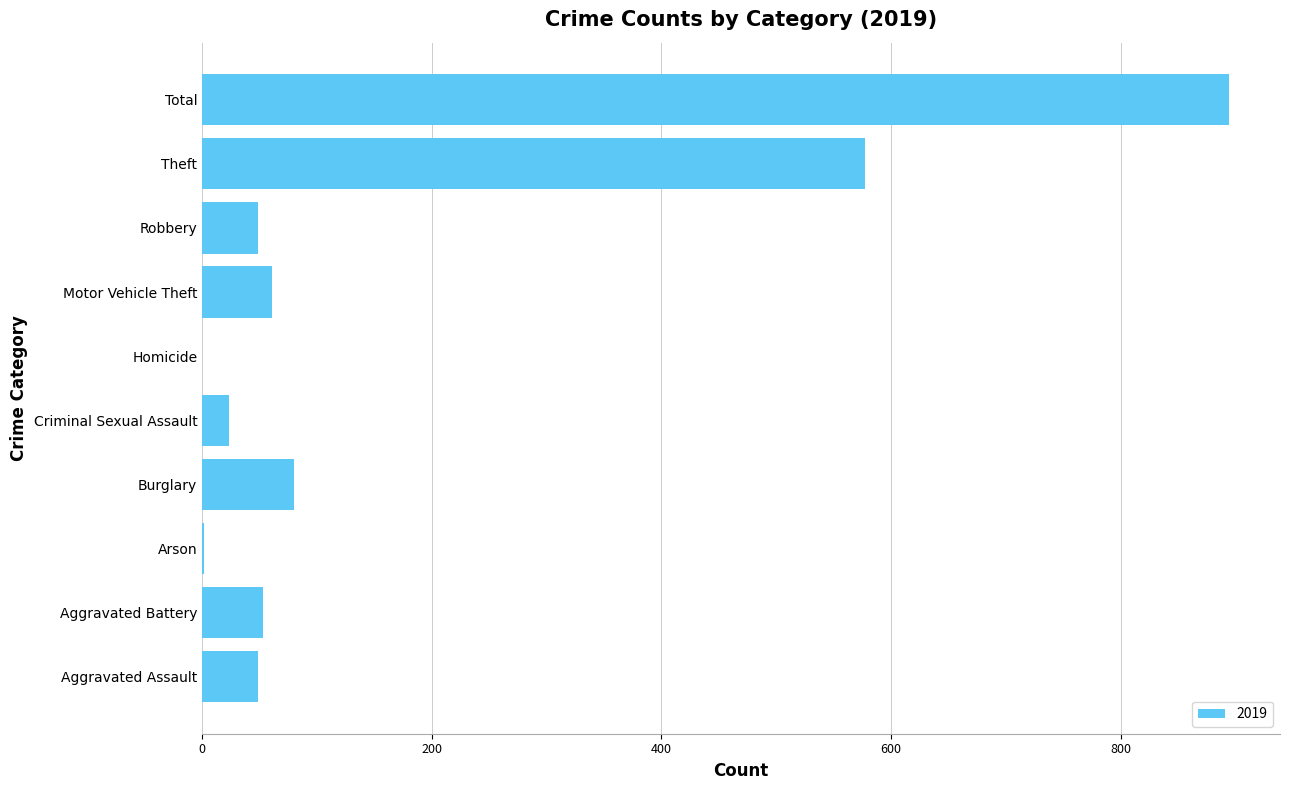

Which has a higher value, Burglary or Robbery?

Burglary